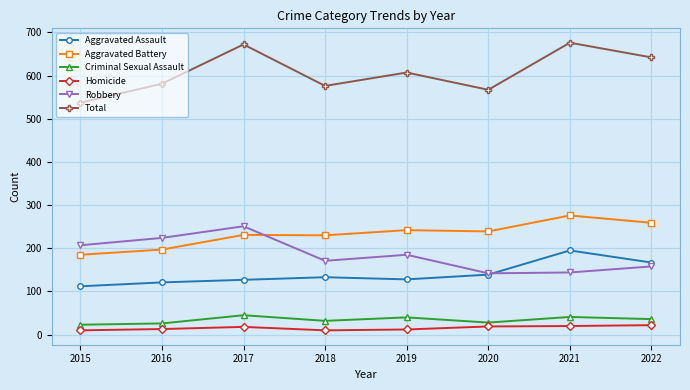

Does the chart have visible grid lines?

Yes